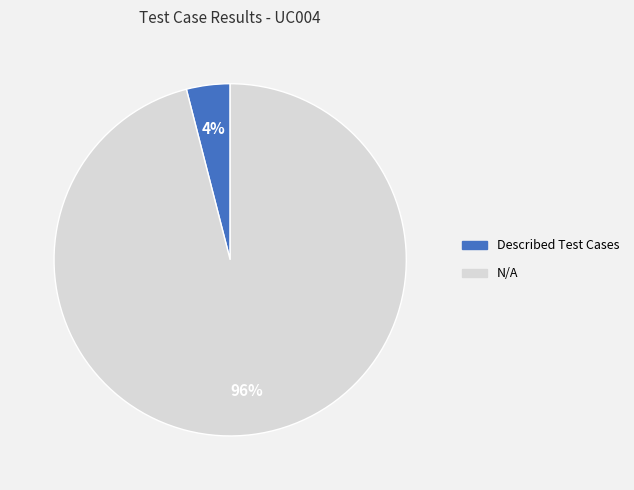

To the nearest percent, what is the average slice percentage?

50%